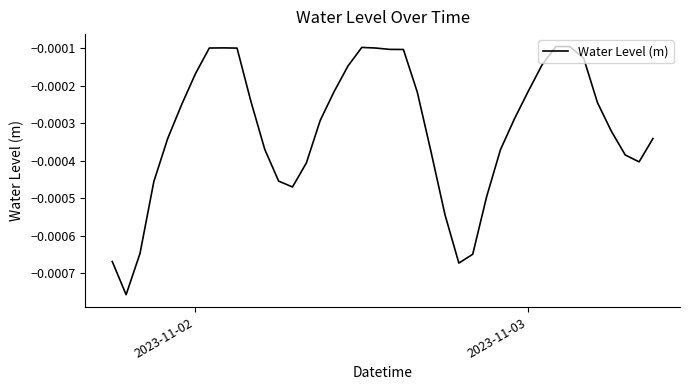

How many points are lower than both their immediate neighbors (excluding endpoints)?

4